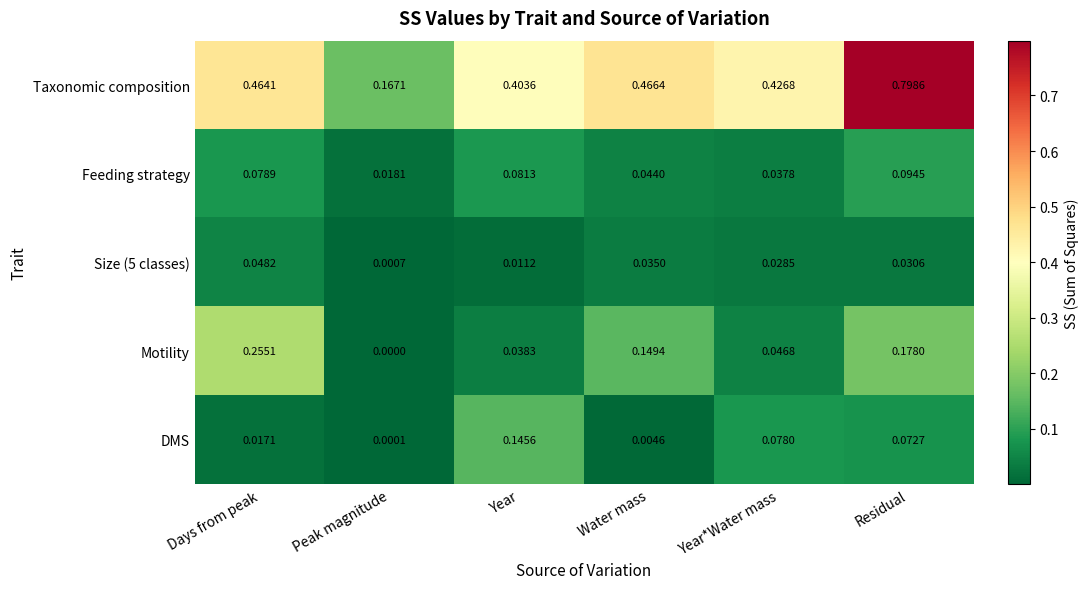

At Peak magnitude, list the series in order from smallest to largest.

Motility, DMS, Size (5 classes), Feeding strategy, Taxonomic composition